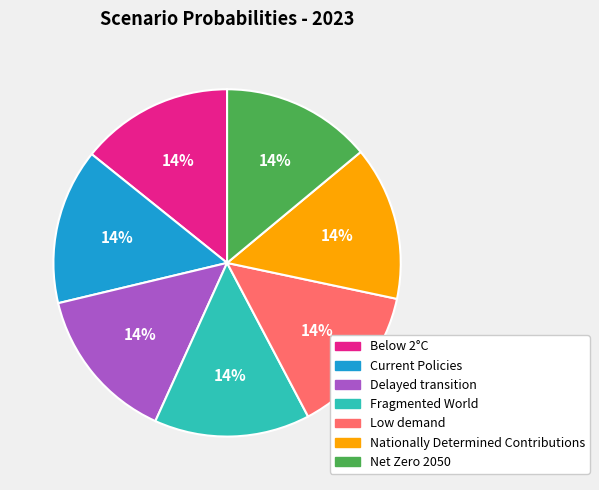

Does Nationally Determined Contributions represent more than half of the total?

No